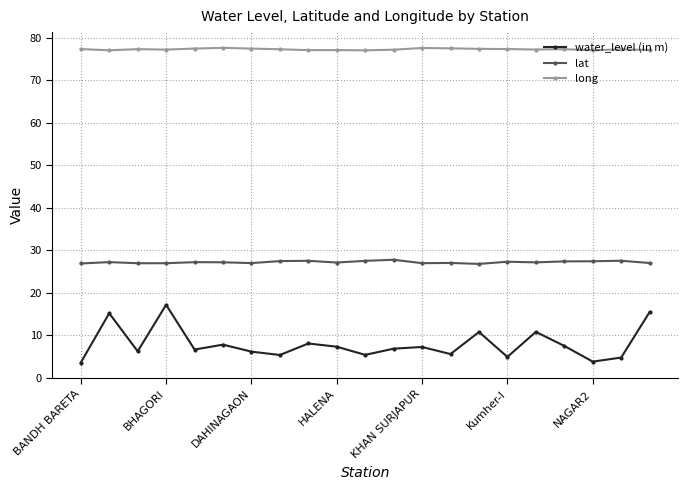

What is the average value of the long series?

77.3